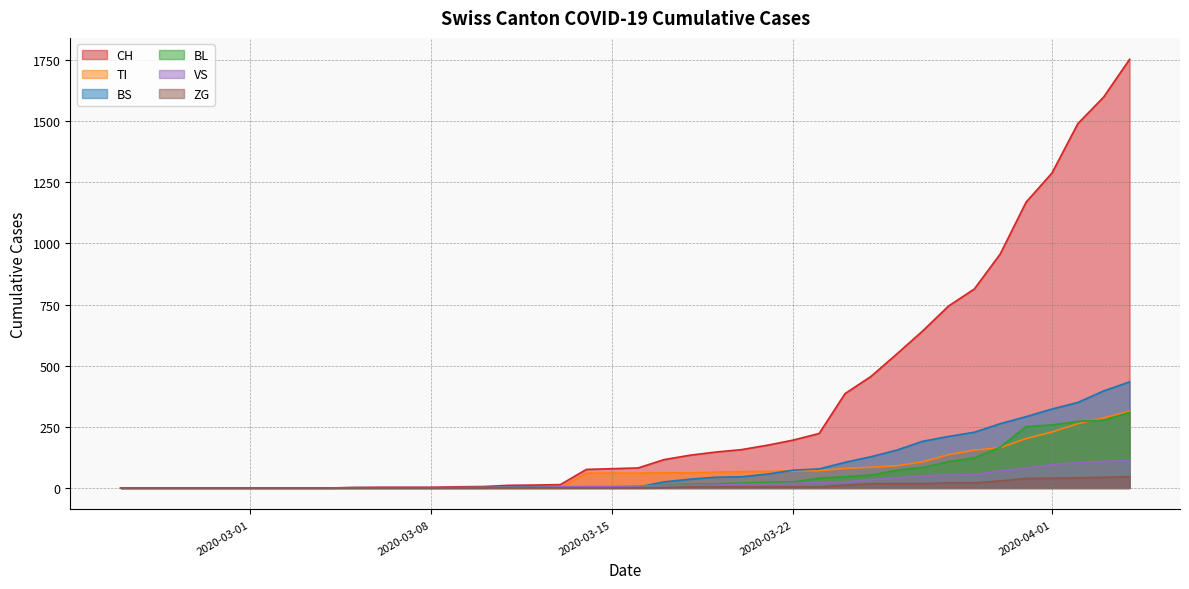

What is the difference between the maximum and minimum values in the VS series?

112